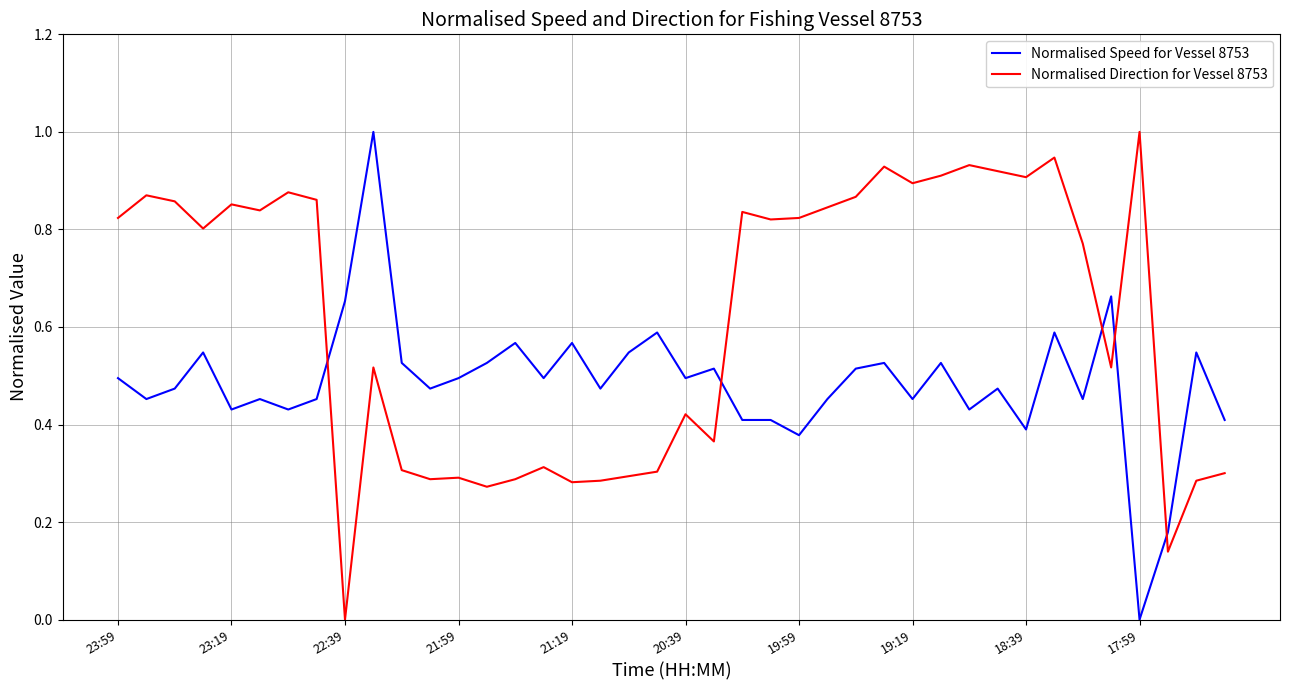

How many intersections are there between Normalised Direction for Vessel 8753 and Normalised Speed for Vessel 8753?

5